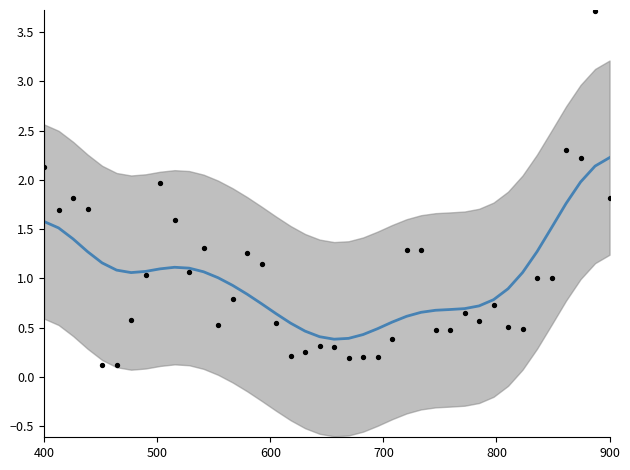

Which series reaches the maximum Y coordinate?

data